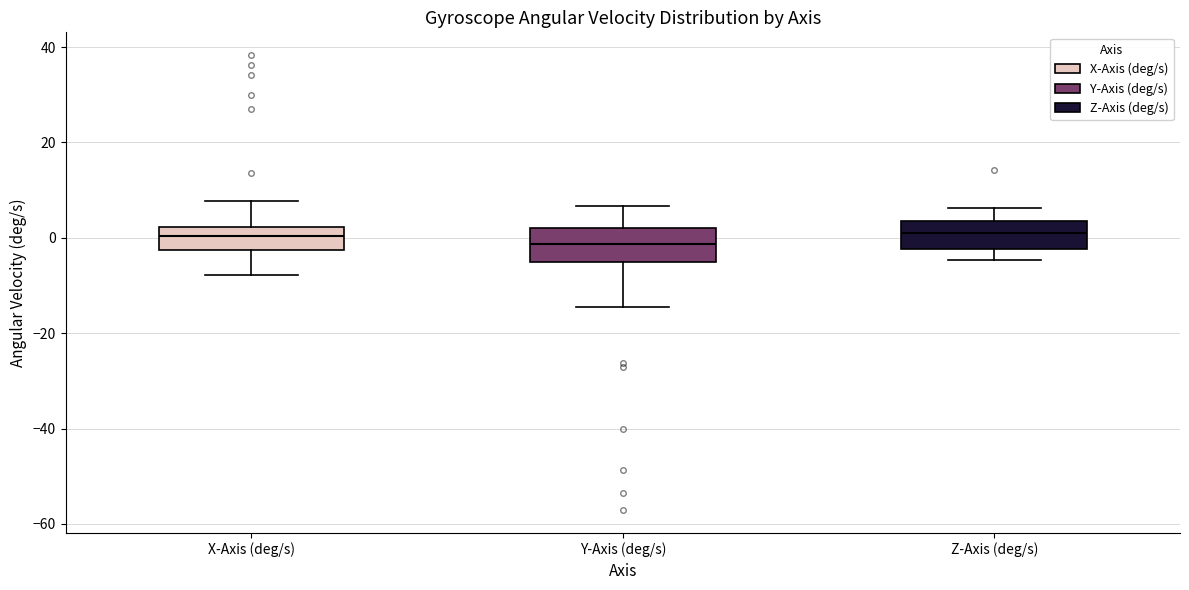

Reading left to right, transcribe this box plot: for each box, give where its median line is, the range the box spans, and where its two whiskers end, as read against the y-axis. The values are not printed on the chart, so give them approximately, as read against the axis.

X-Axis (deg/s): median 0, box -2 to 2, whiskers -8 to 8
Y-Axis (deg/s): median -2, box -6 to 2, whiskers -14 to 6
Z-Axis (deg/s): median 0, box -2 to 4, whiskers -4 to 6